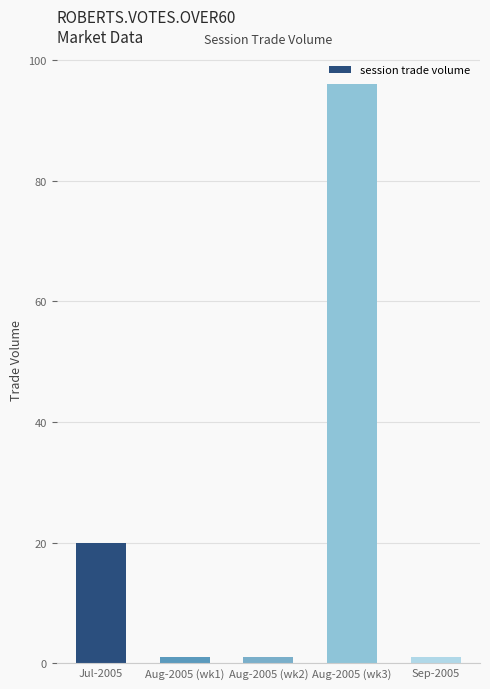

What is the difference between the second highest and second lowest values?

19